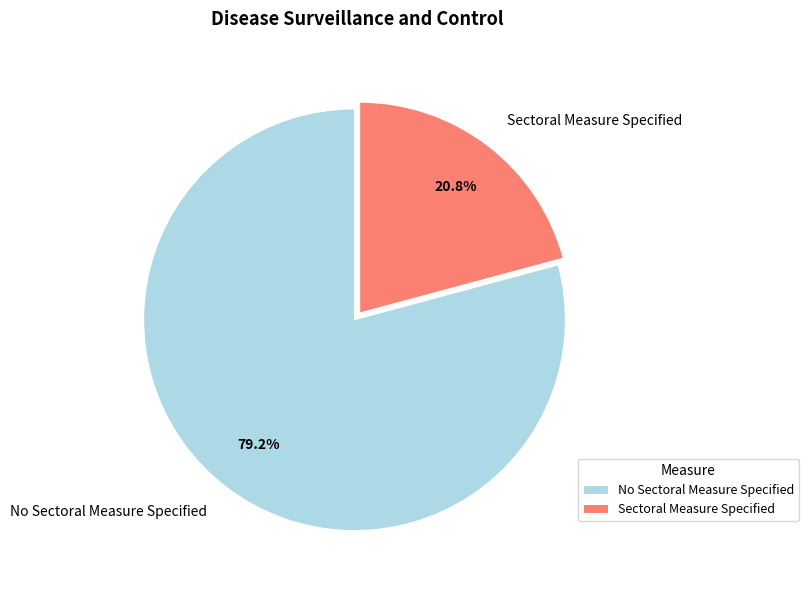

What percentage is the Sectoral Measure Specified slice, to the nearest percent?

21%